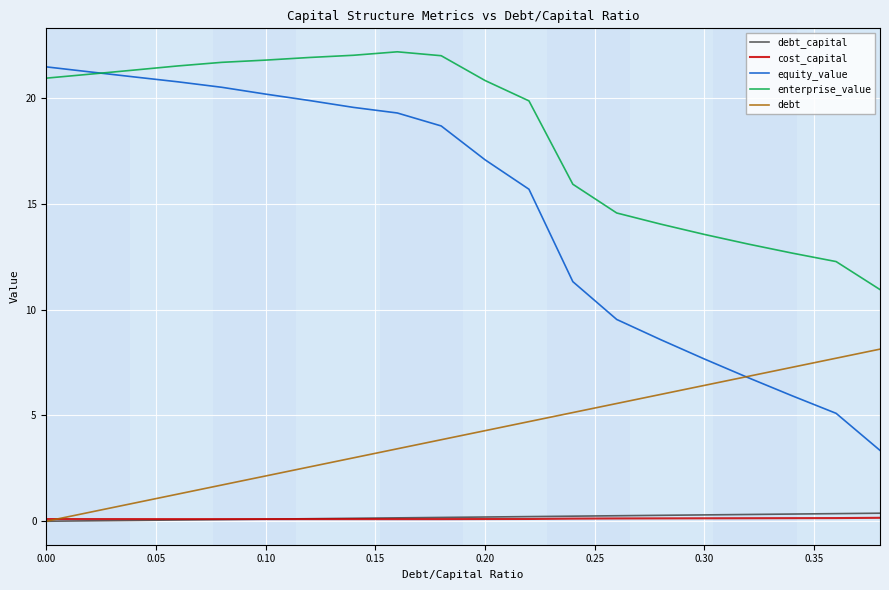

Which series has the largest range (max minus min)?

equity_value